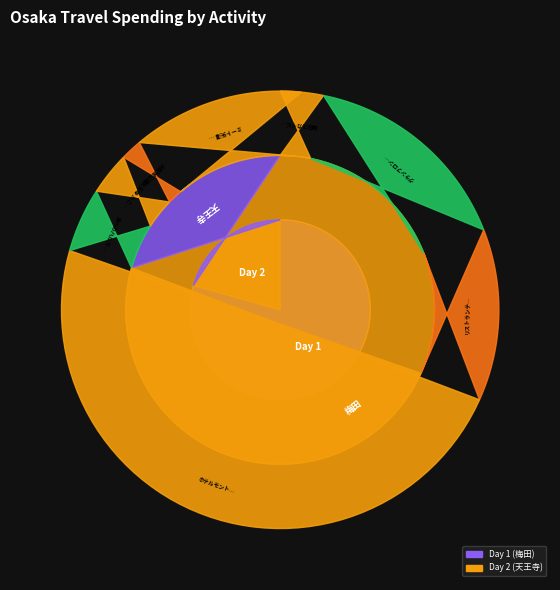

Between 梅田スカイビル 空中庭園展望台 and 天王寺 たこ焼き名人, which is larger?

梅田スカイビル 空中庭園展望台